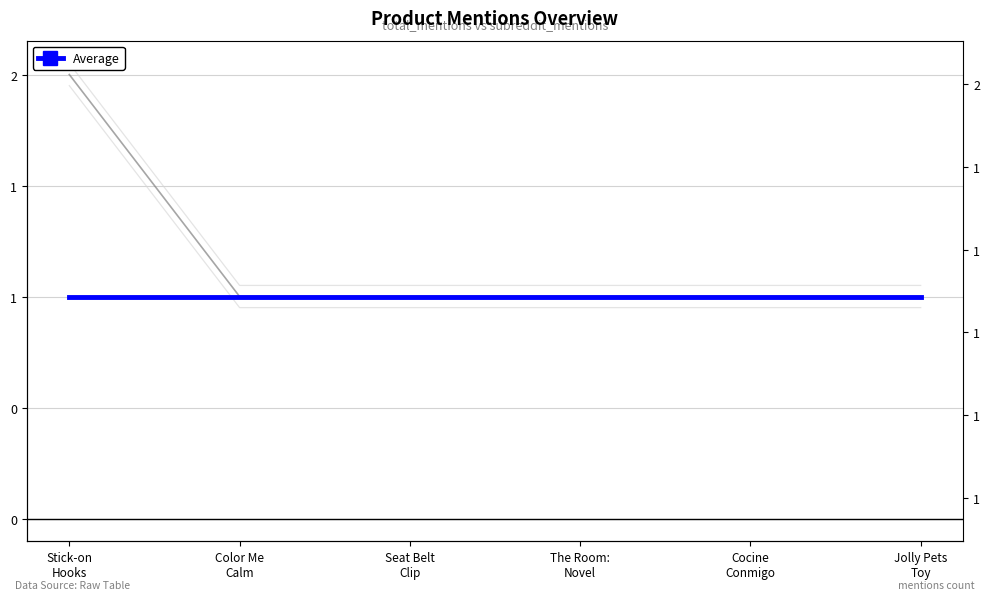

What is the sum of all Average values?

6